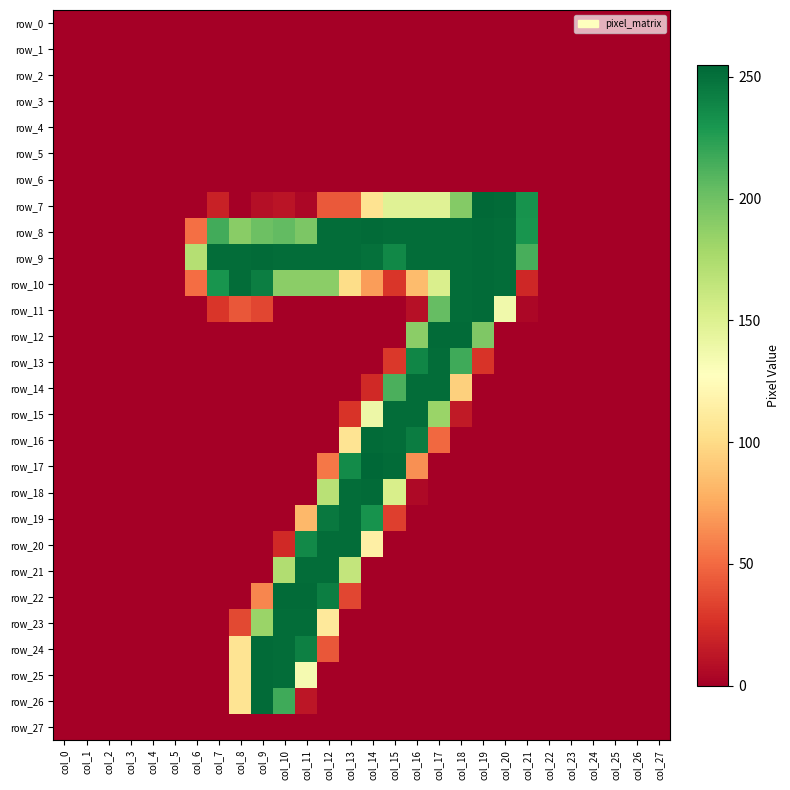

The row_6 series shows 0 at col_23. True or false?

True